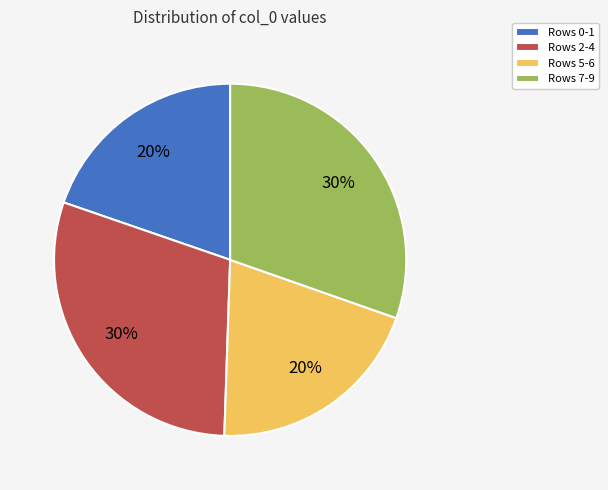

Which has a higher value, Rows 5-6 or Rows 2-4?

Rows 2-4